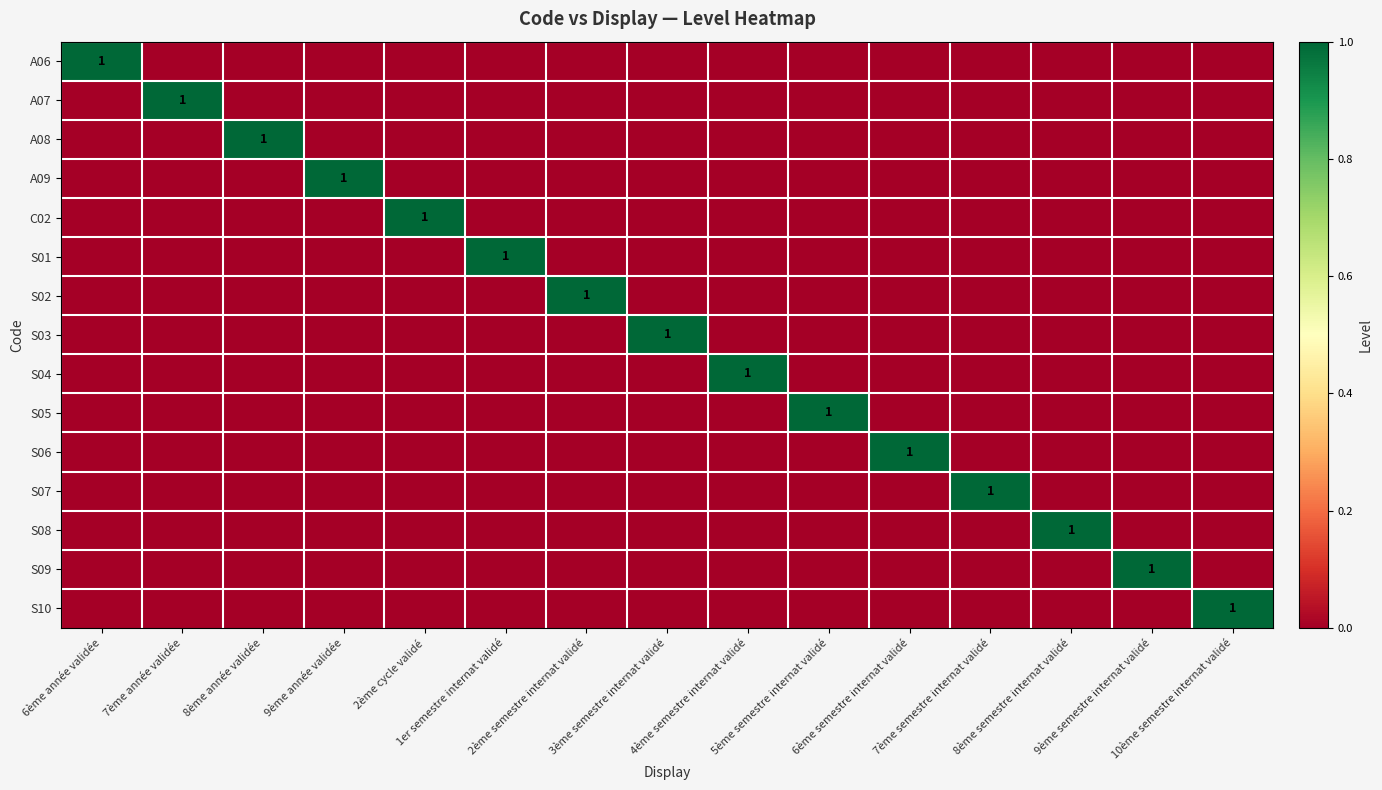

At 4ème semestre internat validé, list the series in order from largest to smallest.

S04, A06, A07, A08, A09, C02, S01, S02, S03, S05, S06, S07, S08, S09, S10